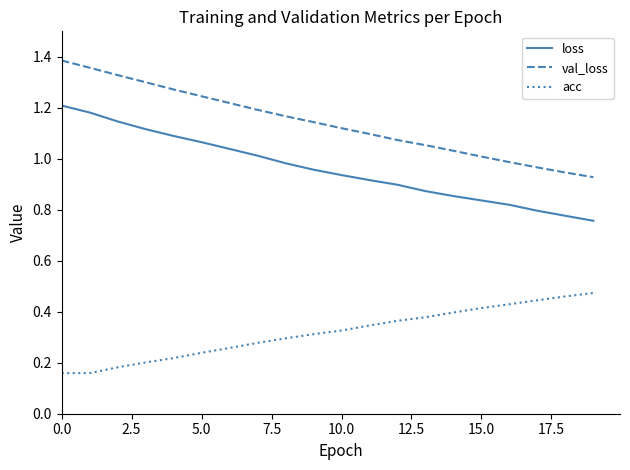

Rank the series by their average value, from highest to lowest.

val_loss, loss, acc